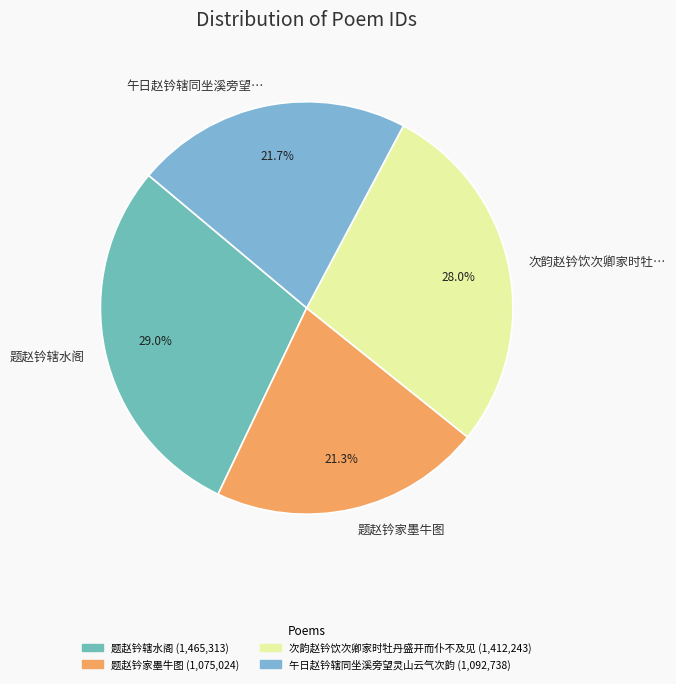

How much of the chart is everything except 题赵钤家墨牛图?

78.7%